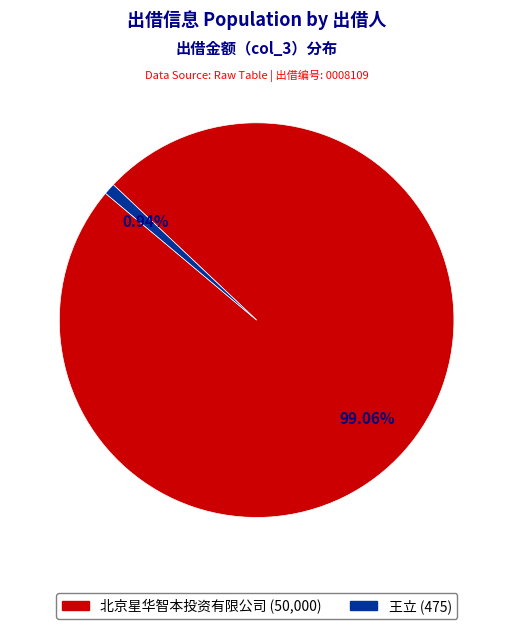

To the nearest percent, what percentage of the pie is 北京星华智本投资有限公司?

99%